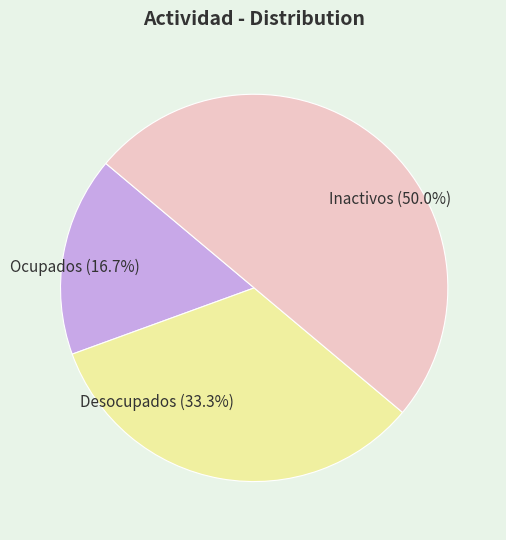

To the nearest percent, what is the average slice percentage?

33%